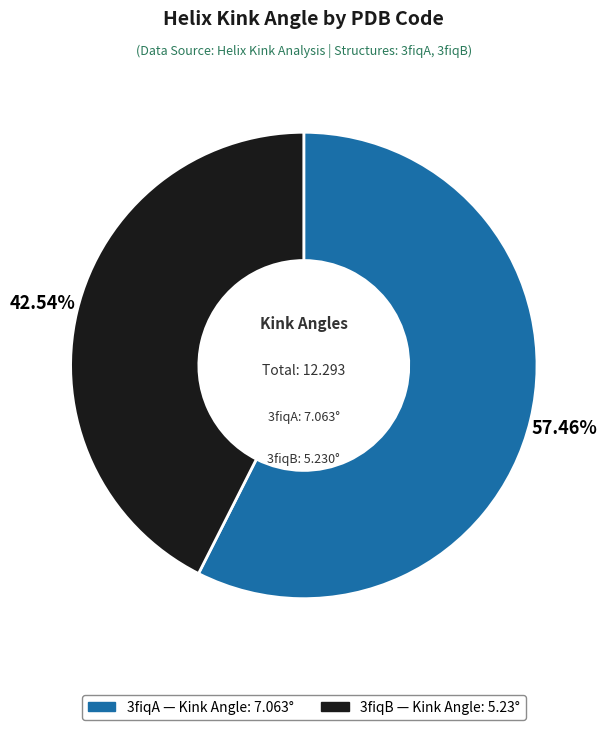

Approximately how many times larger is the value at 3fiqB compared to 3fiqA?

0.7